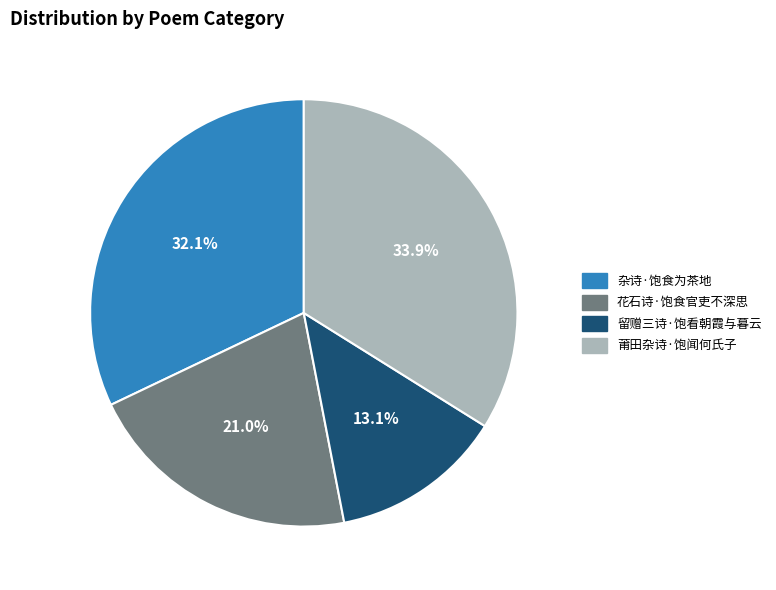

The 杂诗·饱食为茶地 slice represents 32% of the pie. True or false?

True